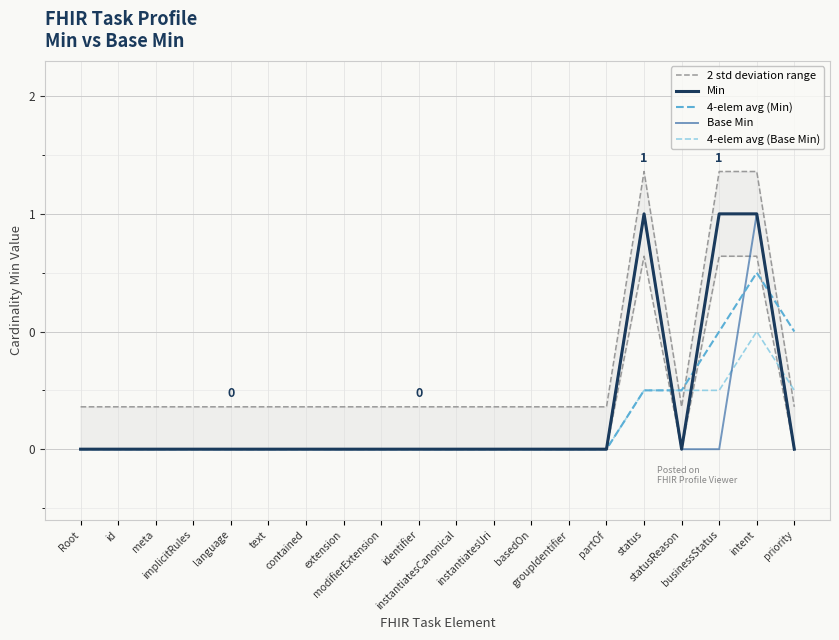

How many lines are shown in the chart?

5